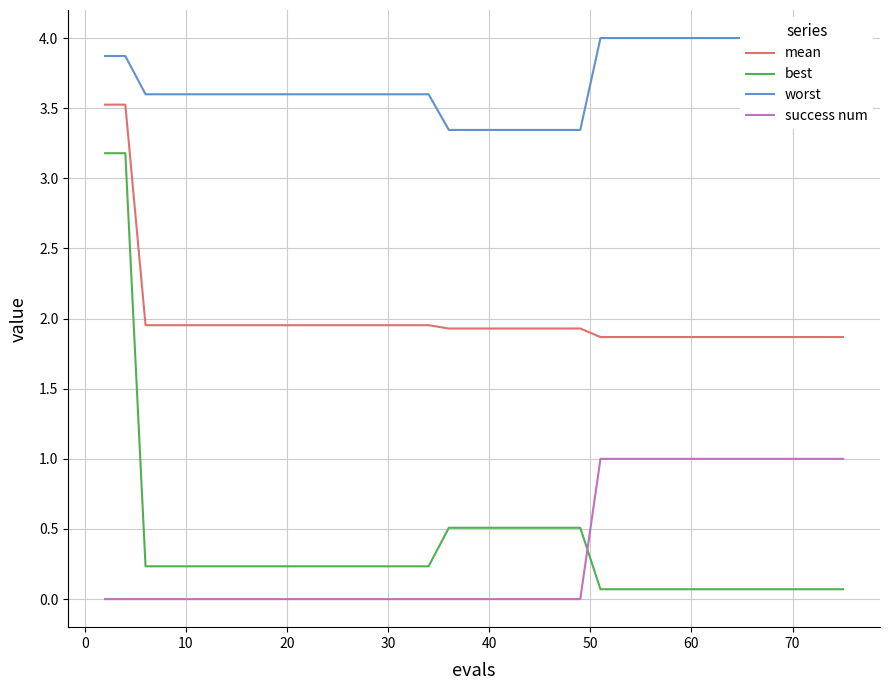

What are all the series names shown in the legend?

mean, best, worst, success num